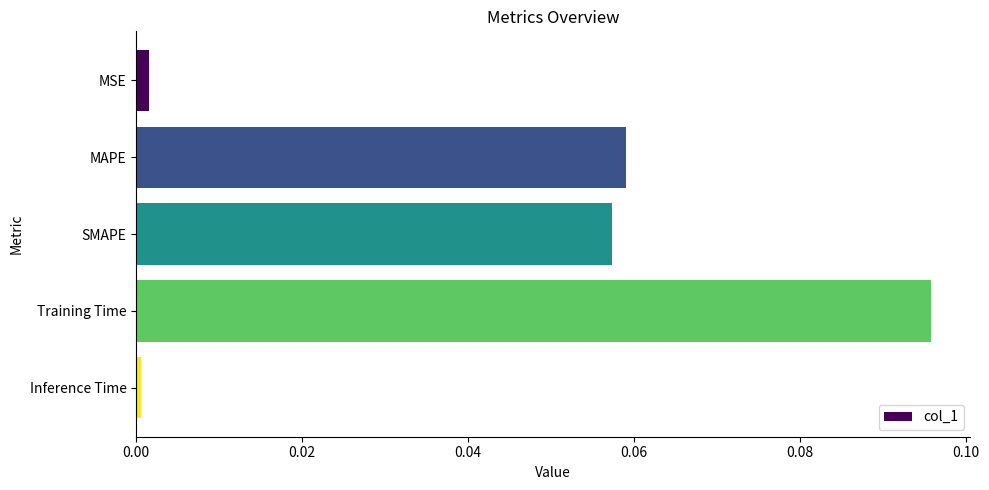

Is it true that the value at SMAPE is 0.0?

False